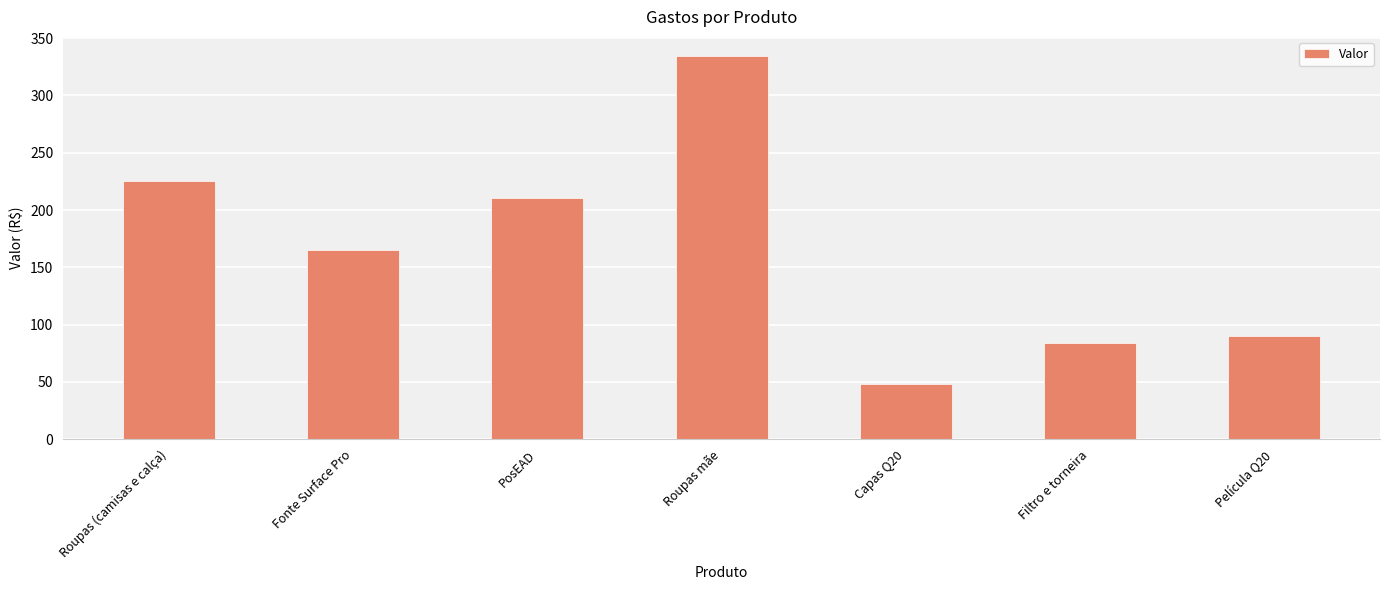

Reading left to right, what are all the values shown in this chart?

225.7	165.0	210.8	334.4	48.1	83.9	89.9